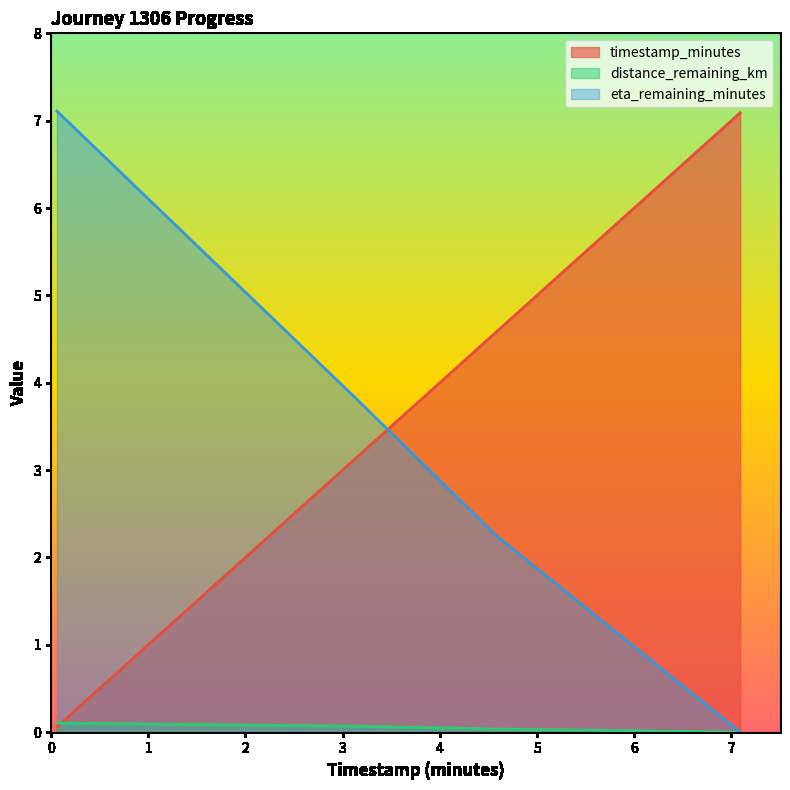

What are all the series names shown in the legend?

timestamp_minutes, distance_remaining_km, eta_remaining_minutes